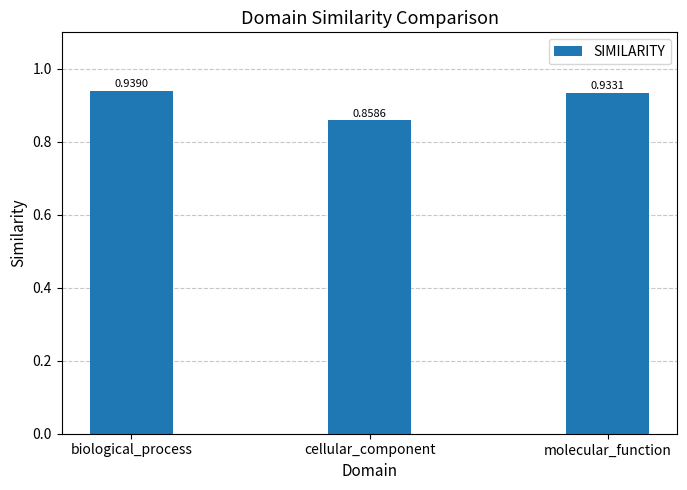

Where is the data nearest to the value 0?

cellular_component